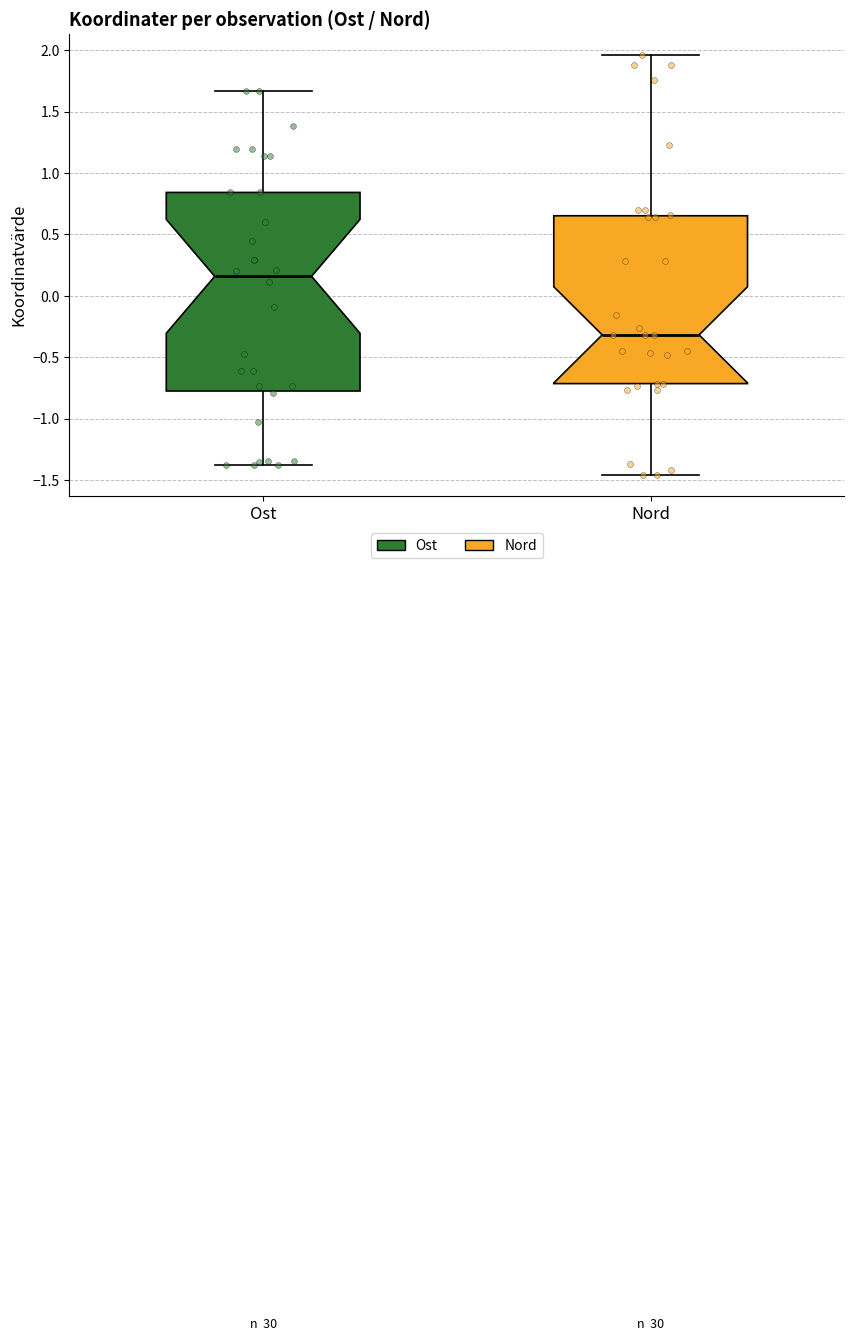

Which box's median line is the highest?

Ost